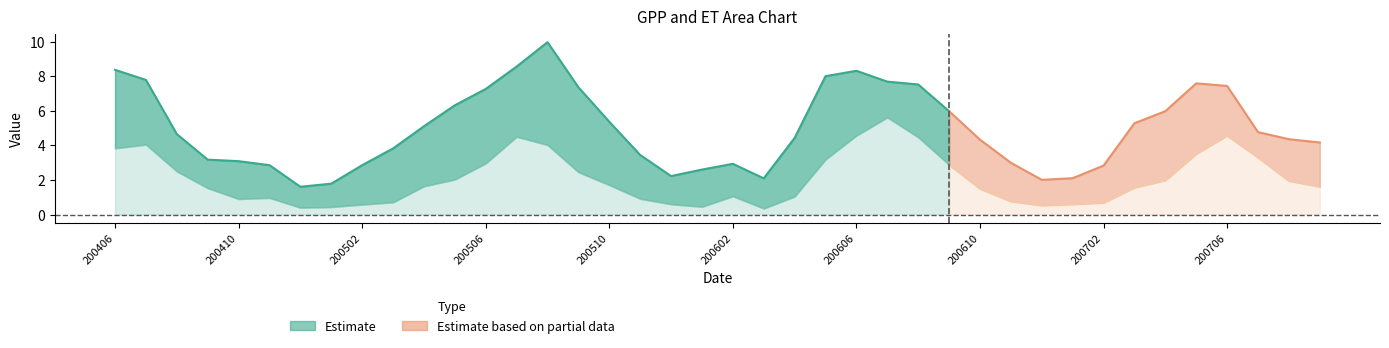

What is the spread (max minus min) of values at 200501?

1.4